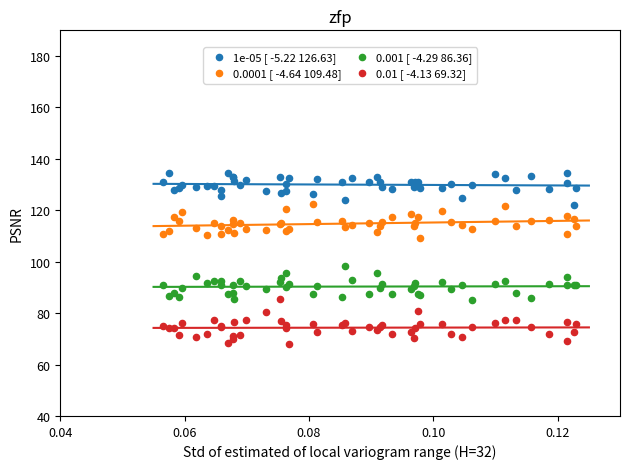

Across all series, what Y value is closest to 101?

98.2